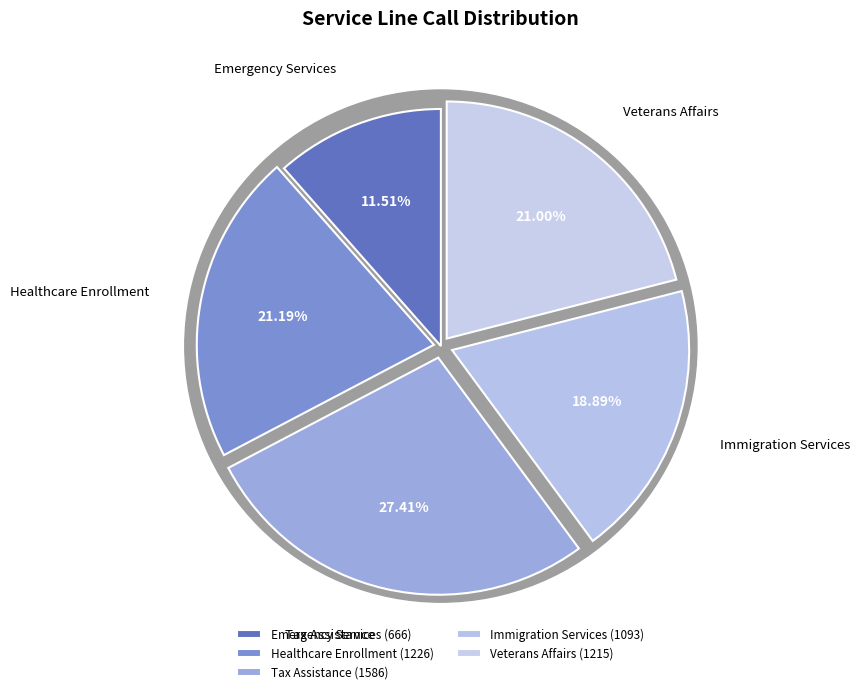

The Healthcare Enrollment slice represents 21% of the pie. True or false?

True